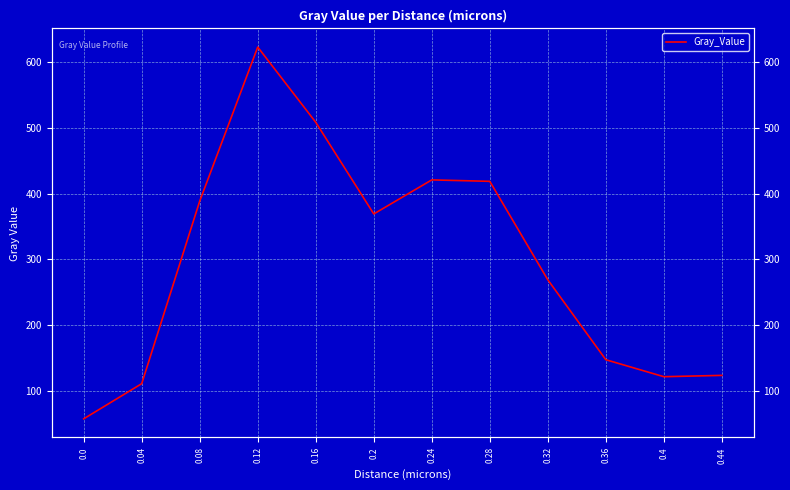

What is the average value?

296.5